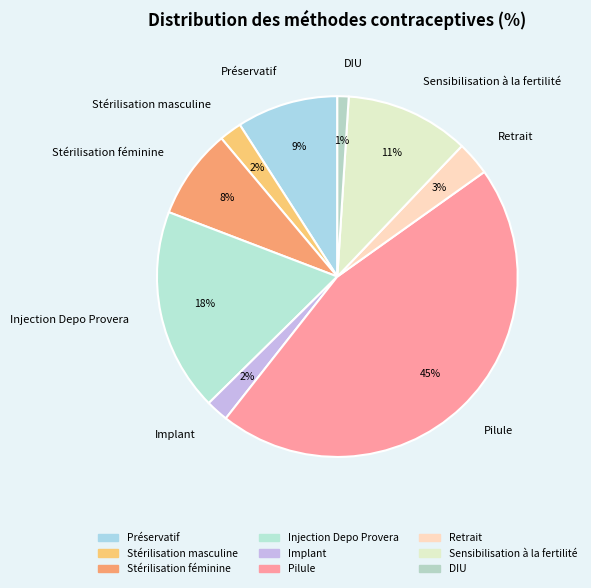

Is the sum of Sensibilisation à la fertilité and Implant greater than half?

No